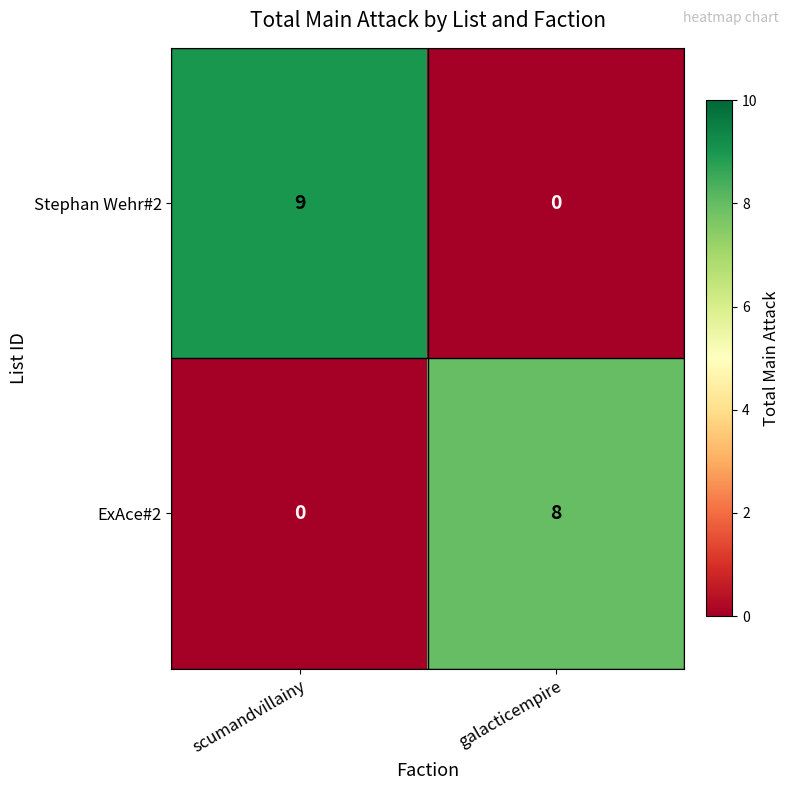

At scumandvillainy, list the series in order from smallest to largest.

ExAce#2, Stephan Wehr#2